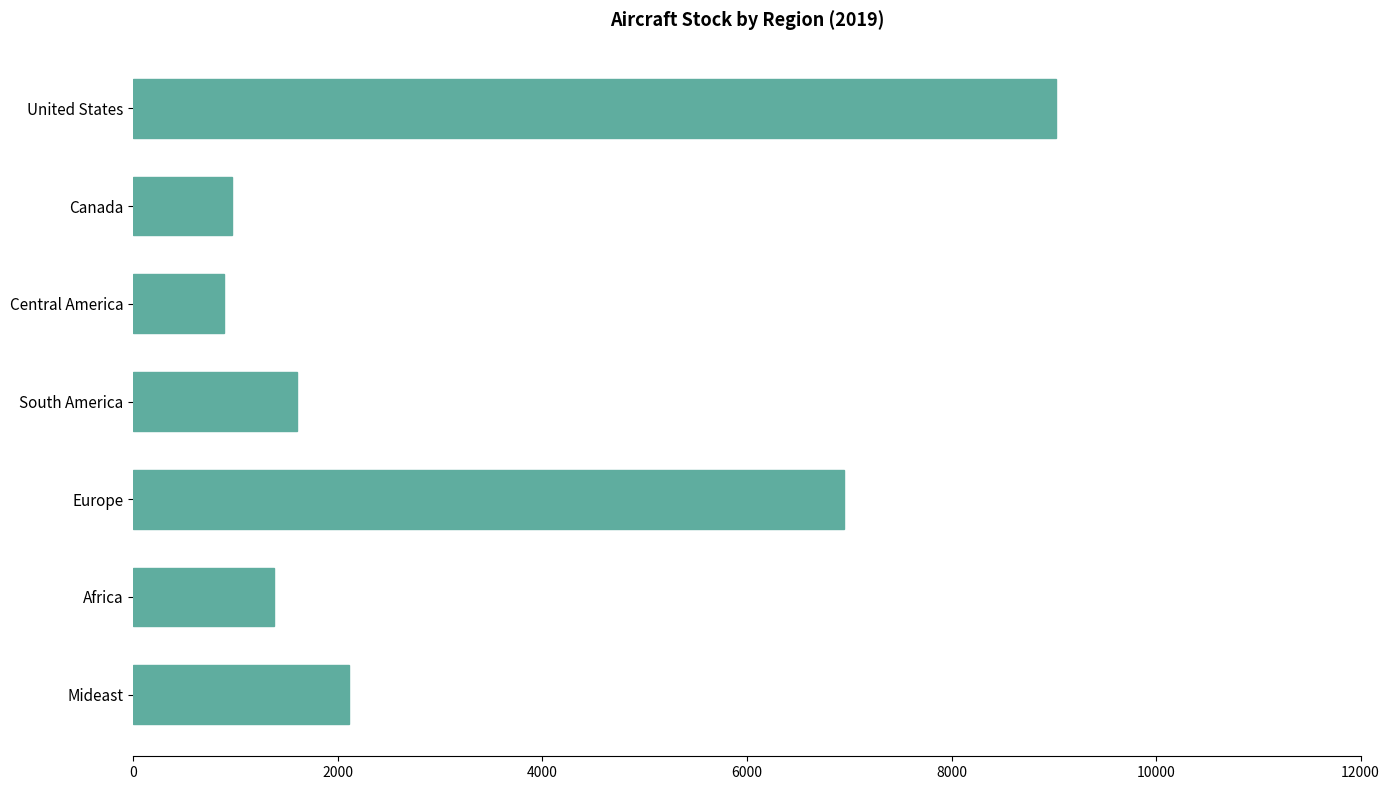

What value does the data have at Central America?

884.3